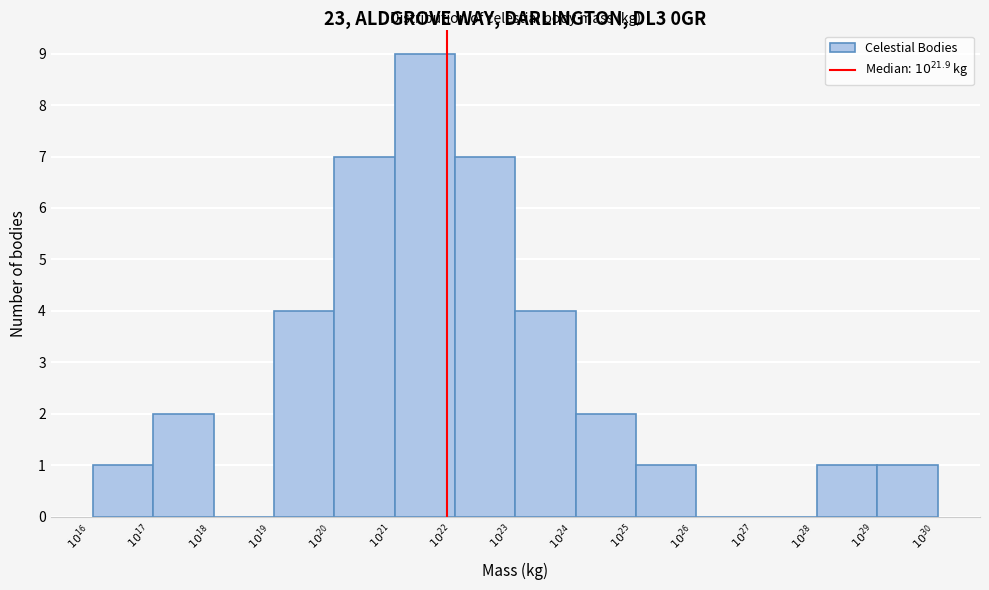

What is the sum of all values?

39